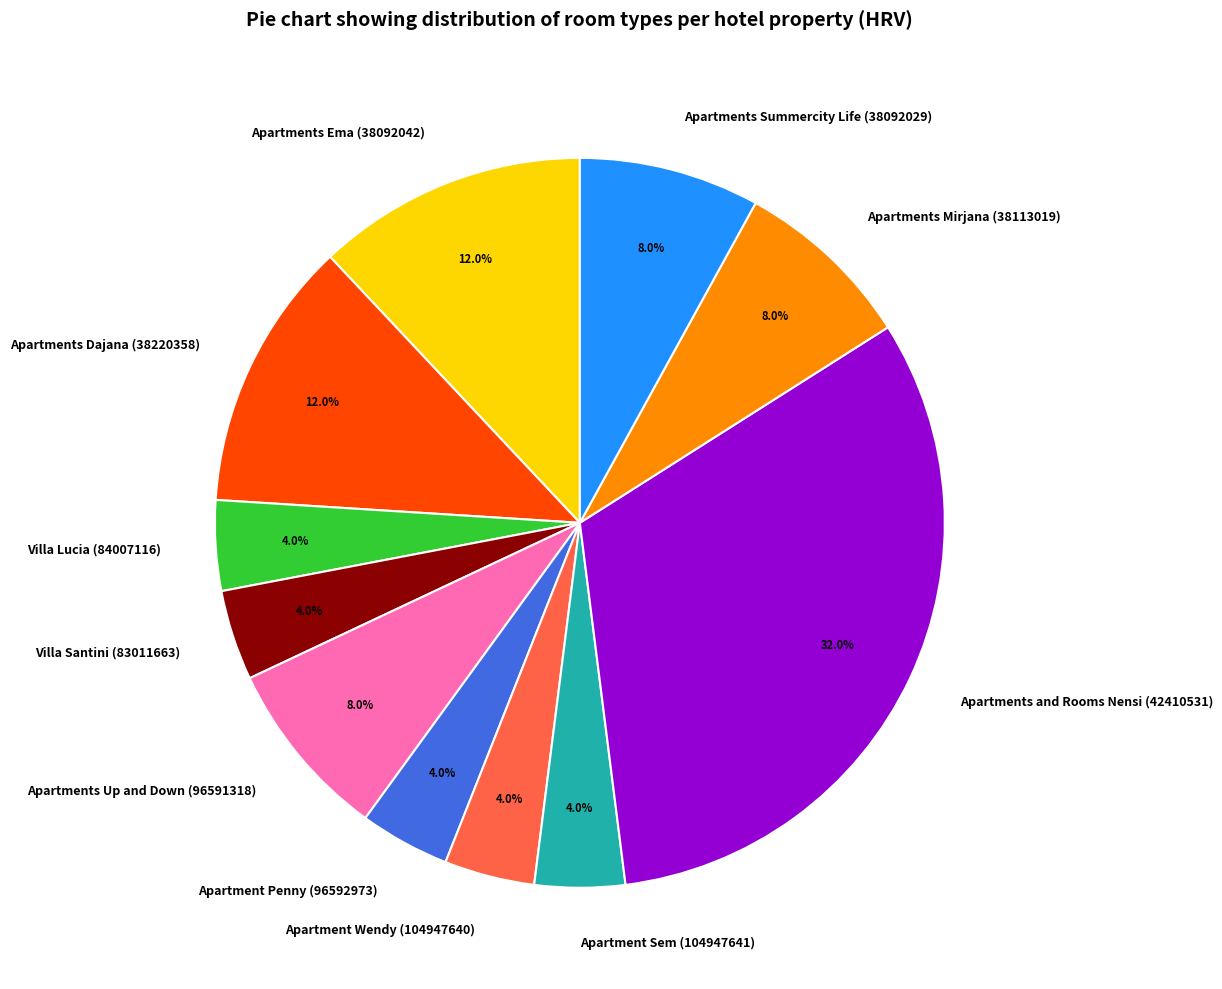

What portion of the pie excludes Villa Lucia (84007116)?

96.0%